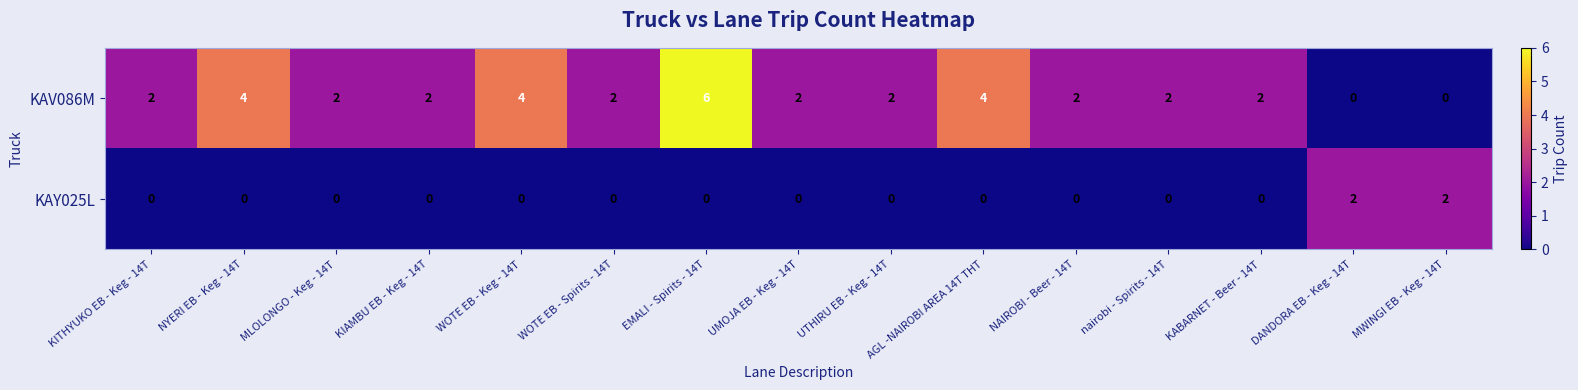

How many series are shown in this chart?

2